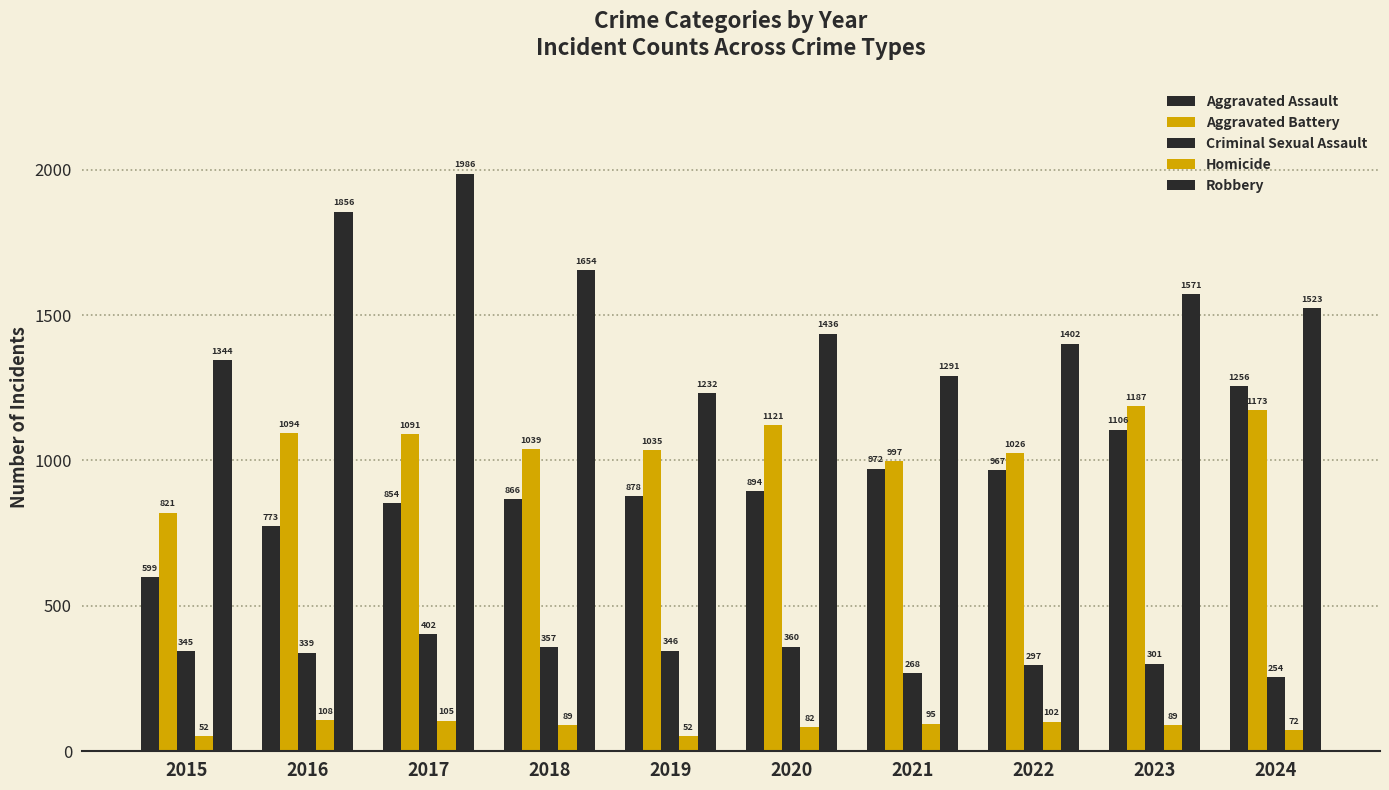

Which series has the largest total across all categories?

Robbery